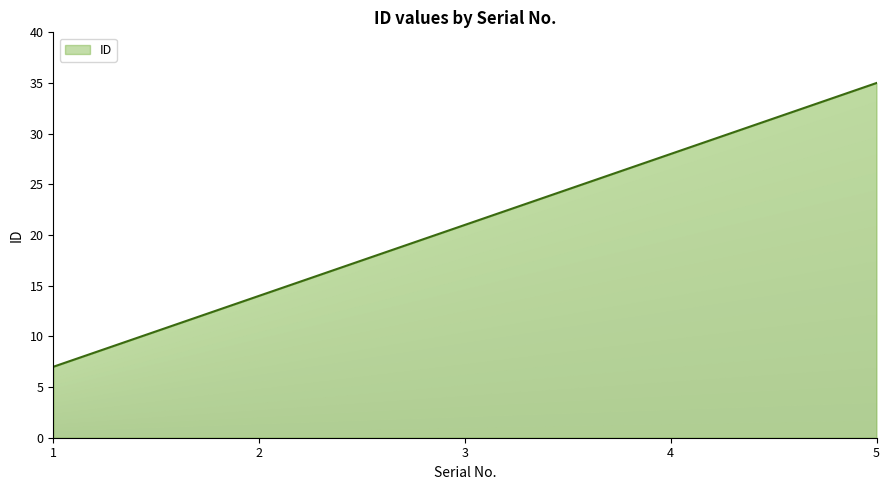

True or false: the data has more than 2 interior local peaks.

False